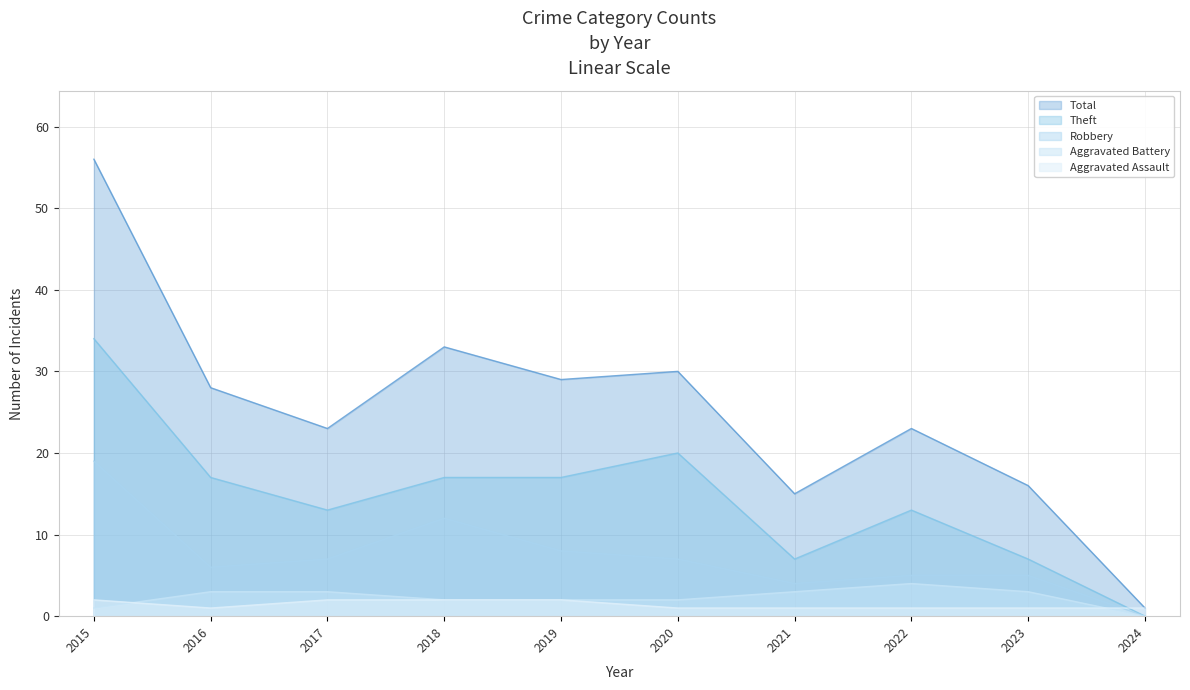

How many interior local valleys does the Robbery series have?

2